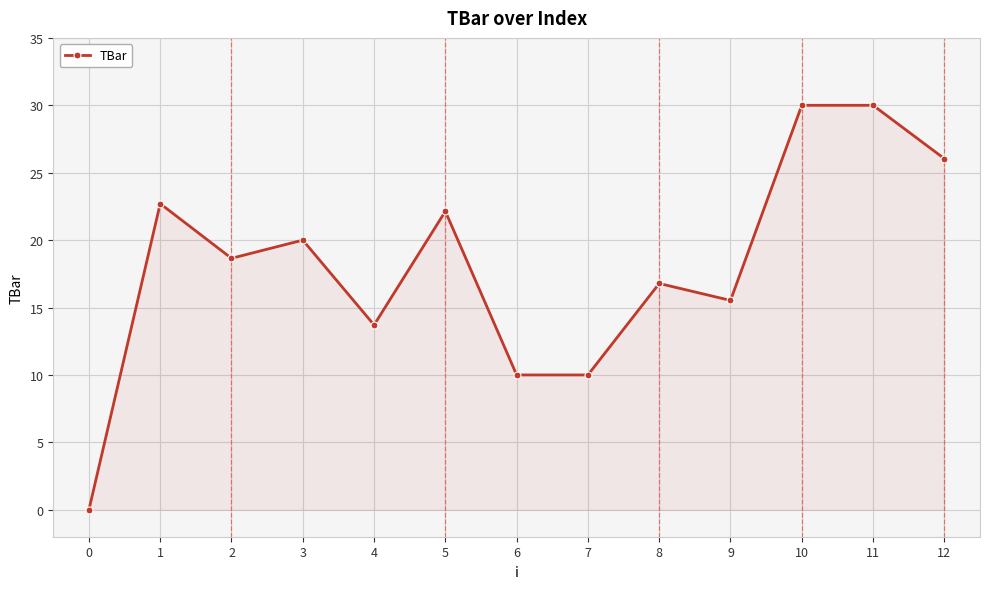

What is the greatest value displayed?

30.0